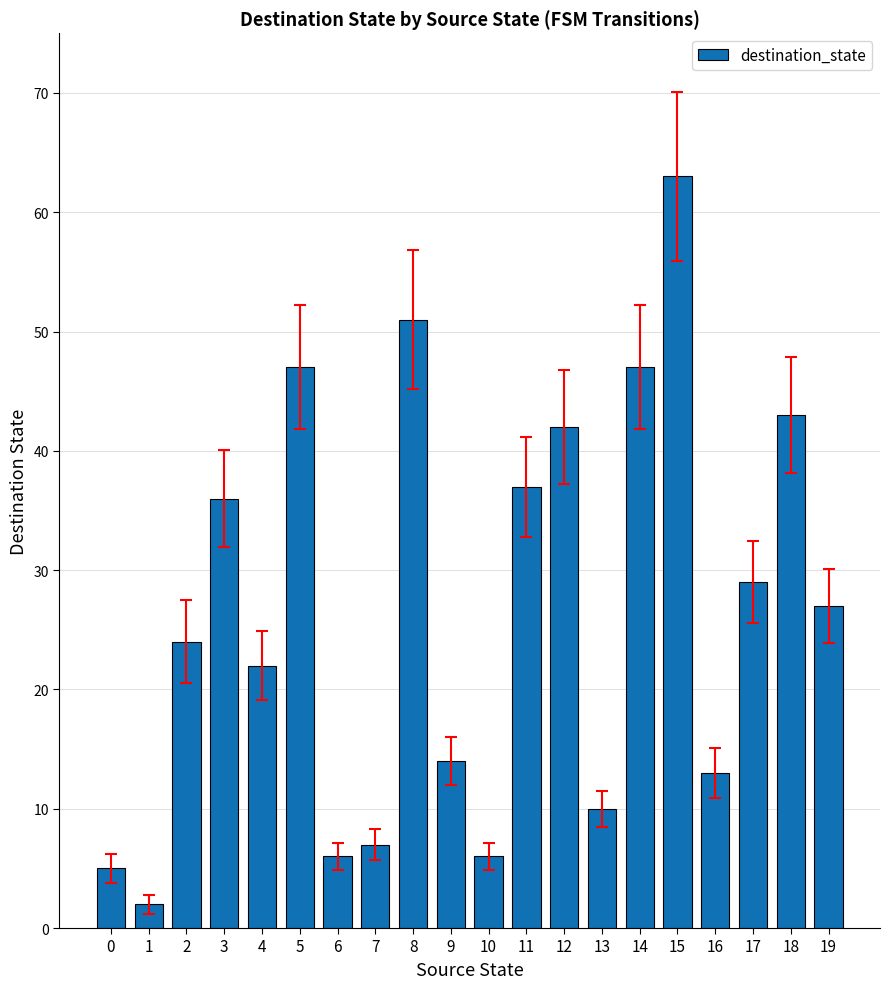

Which has a higher value, 3 or 2?

3